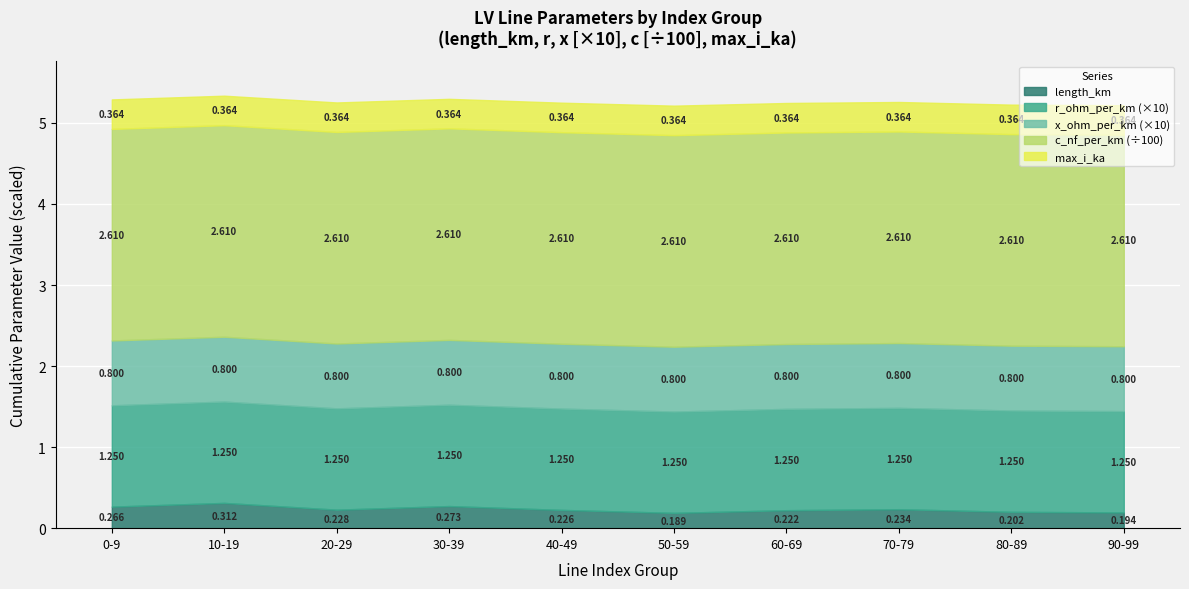

What is the average value of the max_i_ka series?

0.4